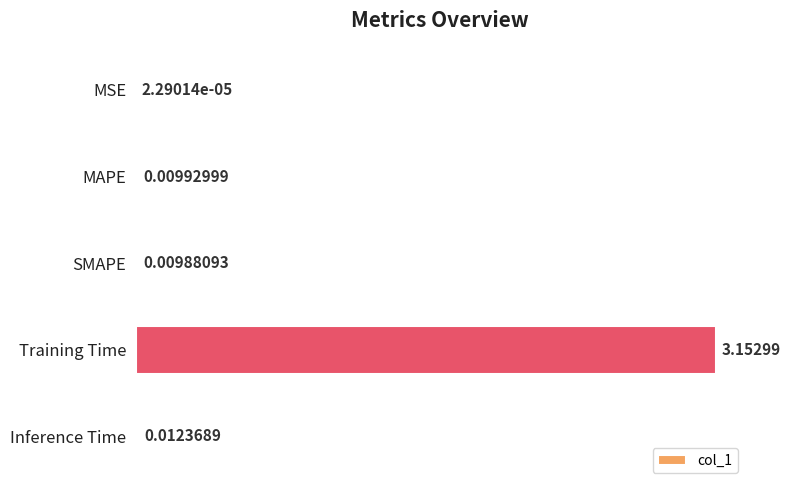

Count the number of categories in the chart.

5